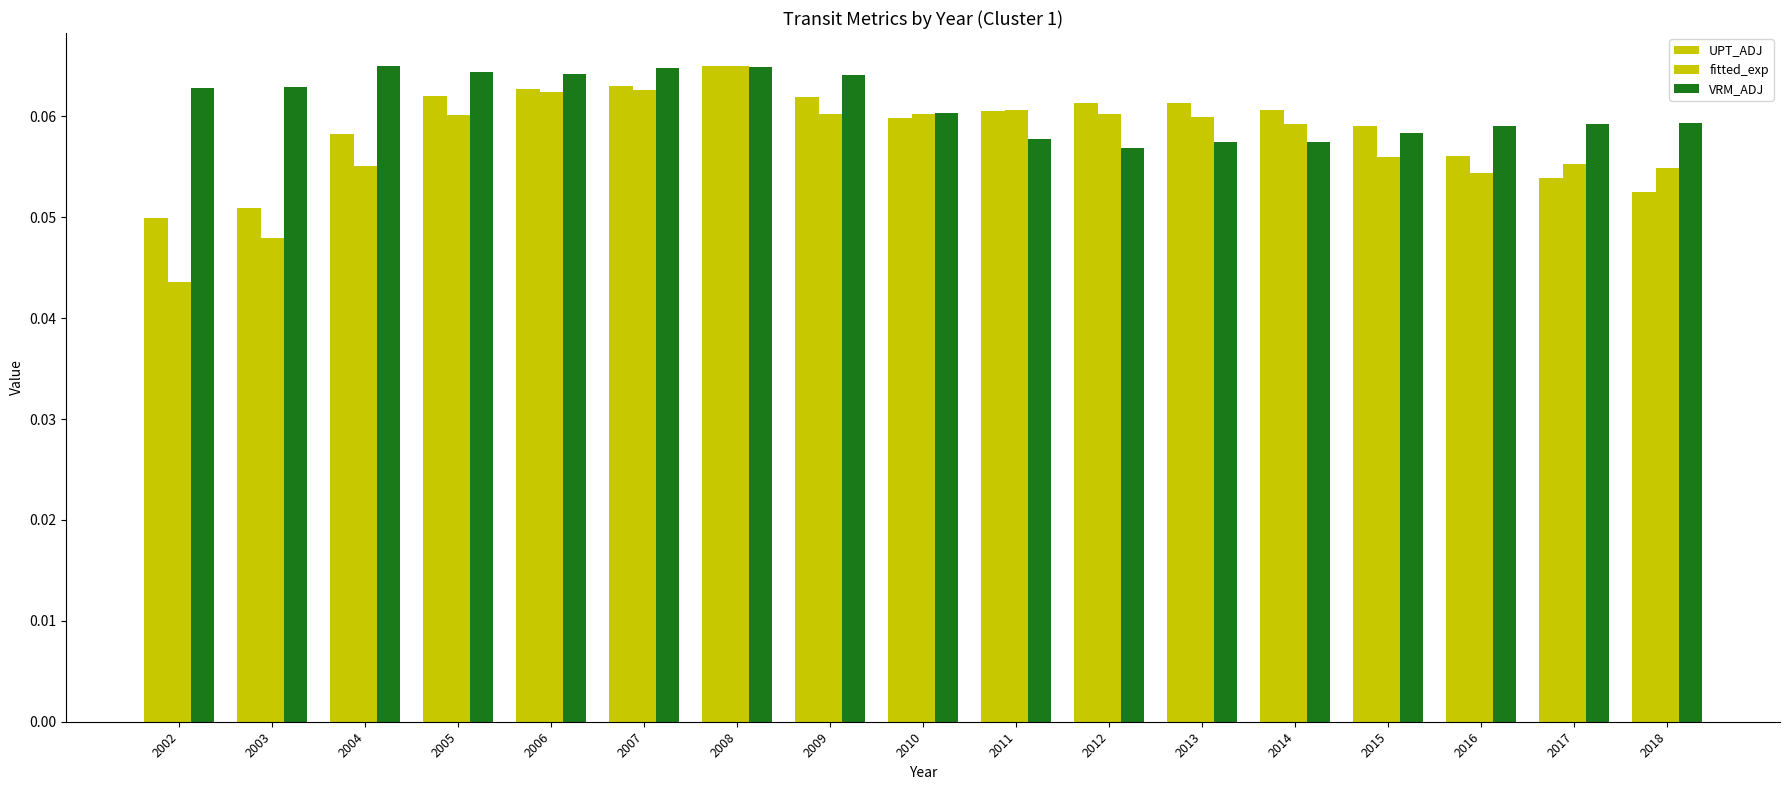

Does the chart contain any negative values?

No